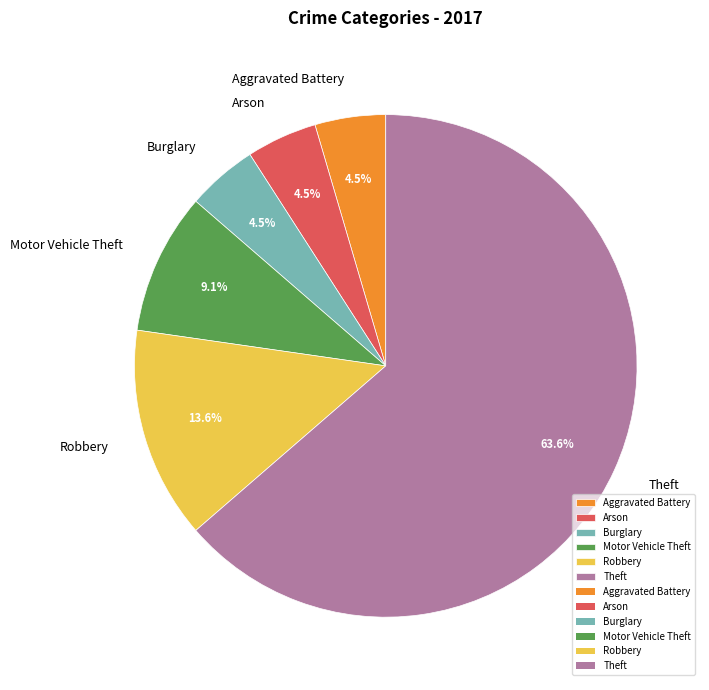

How much of the chart is everything except Motor Vehicle Theft?

90.9%